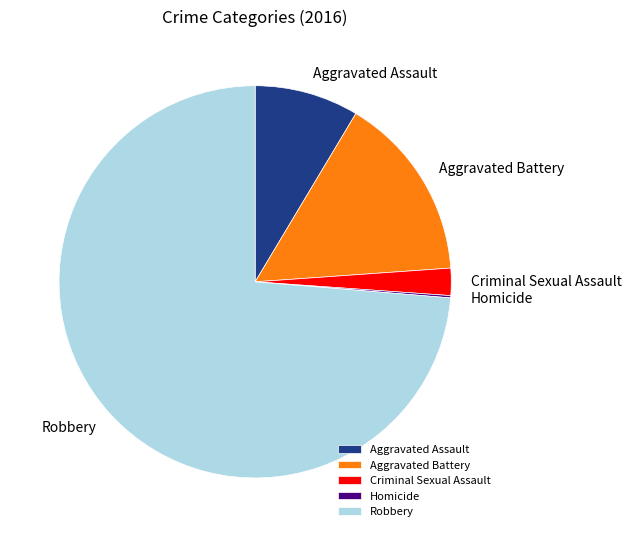

What is the majority slice?

Robbery